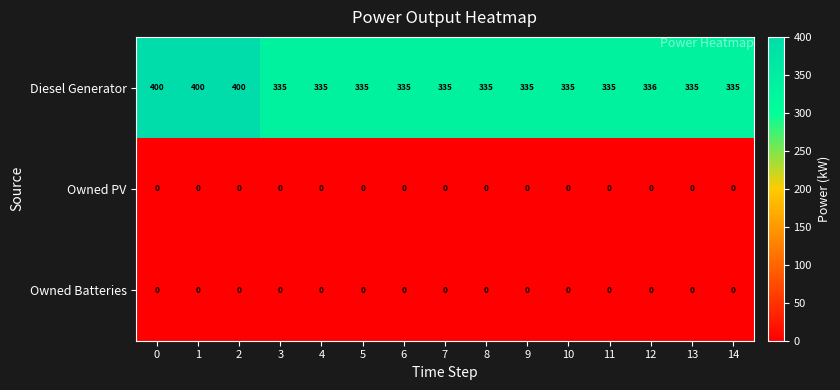

What is the difference between the maximum and minimum values in the Diesel Generator series?

65